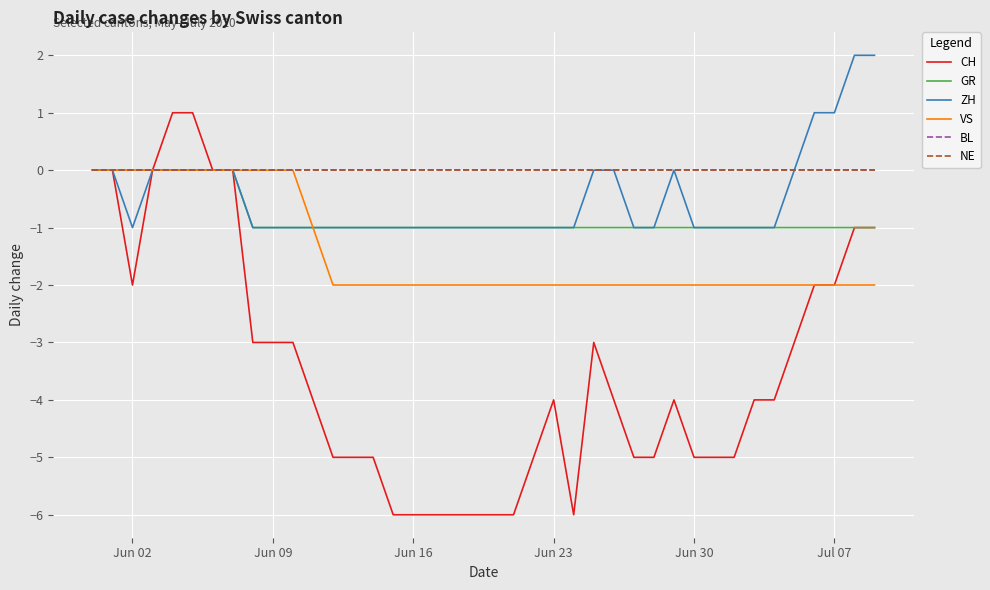

What is the smallest value displayed?

-6